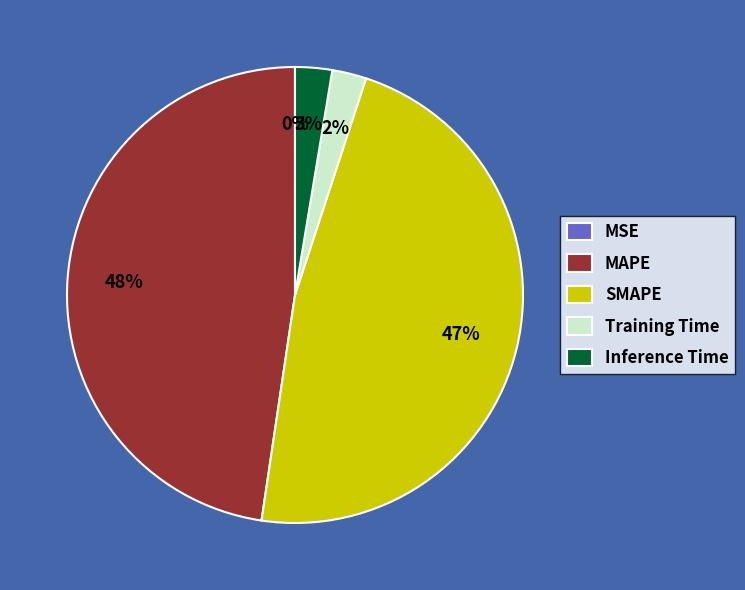

True or false: SMAPE accounts for 59% of the total.

False